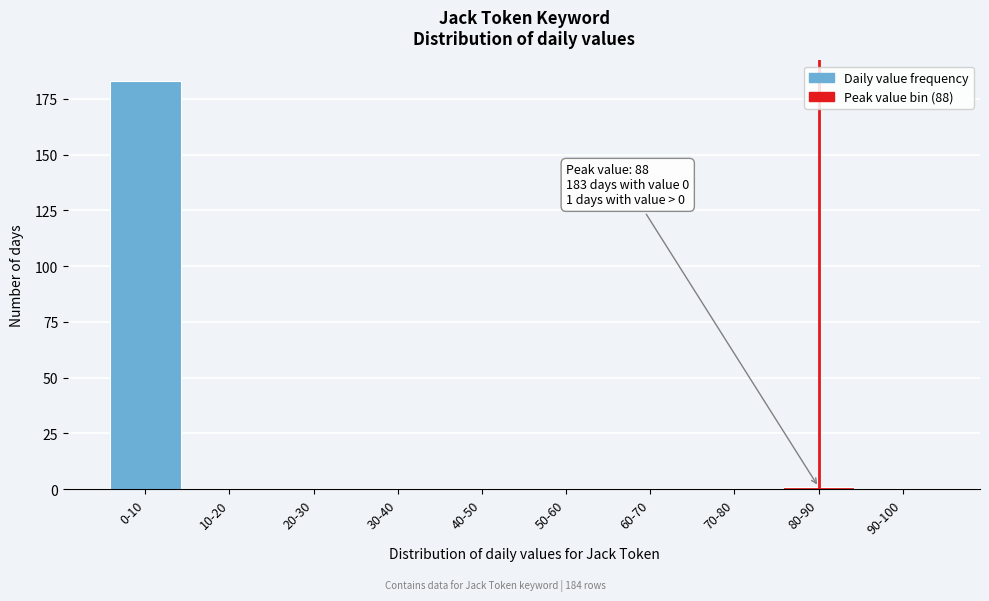

Reading right to left, transcribe all the data shown in this chart.

90-100=0	80-90=1	70-80=0	60-70=0	50-60=0	40-50=0	30-40=0	20-30=0	10-20=0	0-10=183